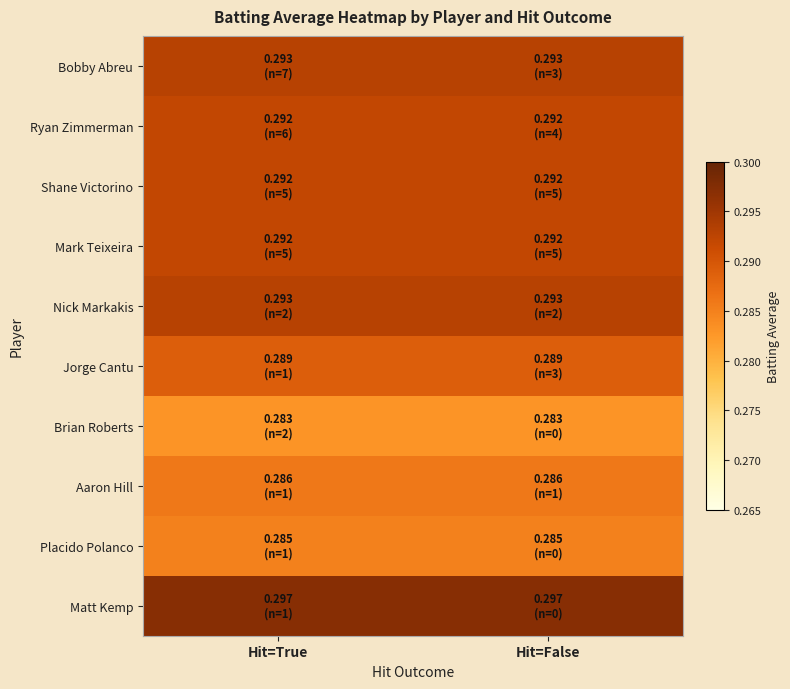

Reading left to right, what are all the values shown in this chart?

Bobby Abreu: Hit=True=0.3	Hit=False=0.3
Ryan Zimmerman: Hit=True=0.3	Hit=False=0.3
Shane Victorino: Hit=True=0.3	Hit=False=0.3
Mark Teixeira: Hit=True=0.3	Hit=False=0.3
Nick Markakis: Hit=True=0.3	Hit=False=0.3
Jorge Cantu: Hit=True=0.3	Hit=False=0.3
Brian Roberts: Hit=True=0.3	Hit=False=0.3
Aaron Hill: Hit=True=0.3	Hit=False=0.3
Placido Polanco: Hit=True=0.3	Hit=False=0.3
Matt Kemp: Hit=True=0.3	Hit=False=0.3